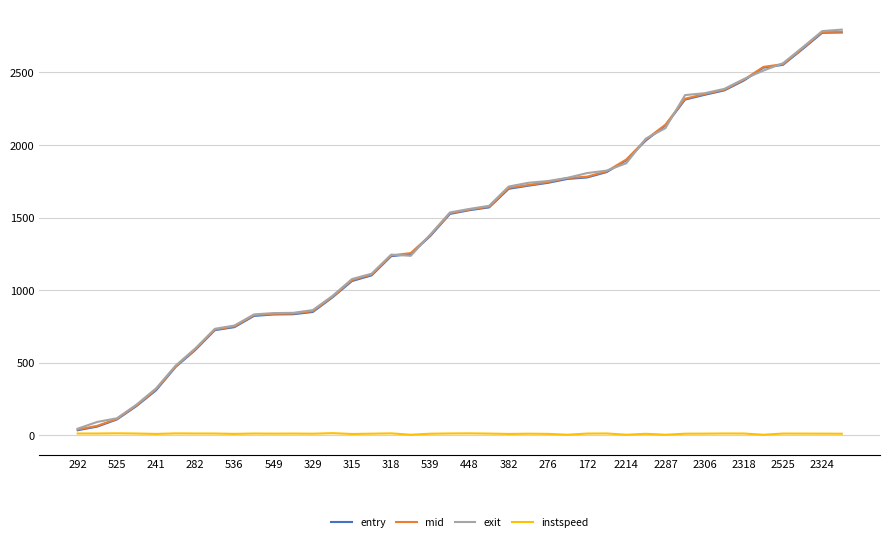

What is the sum of all exit values?

57939.4